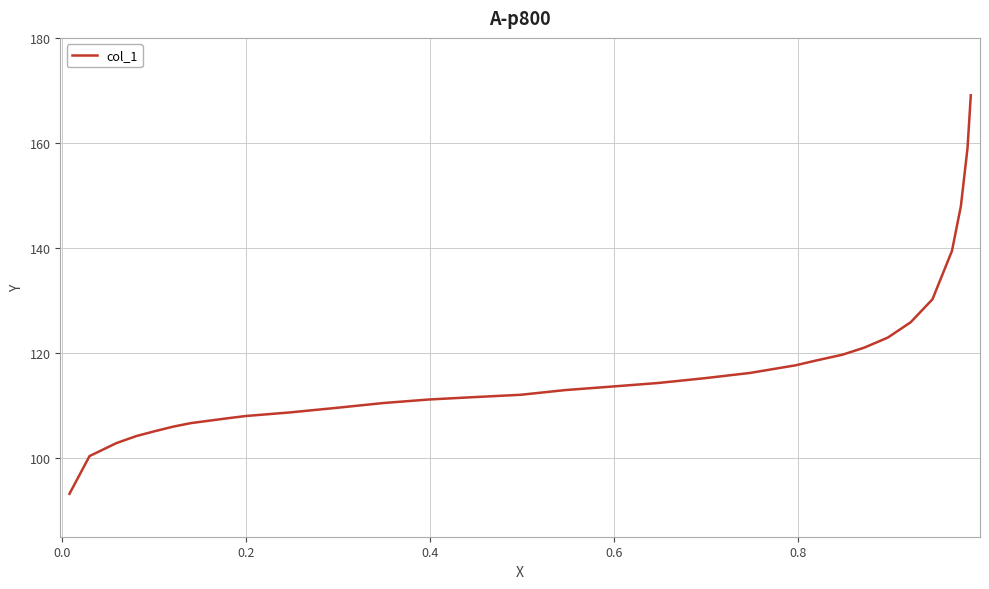

What is the maximum value shown in the chart?

169.1